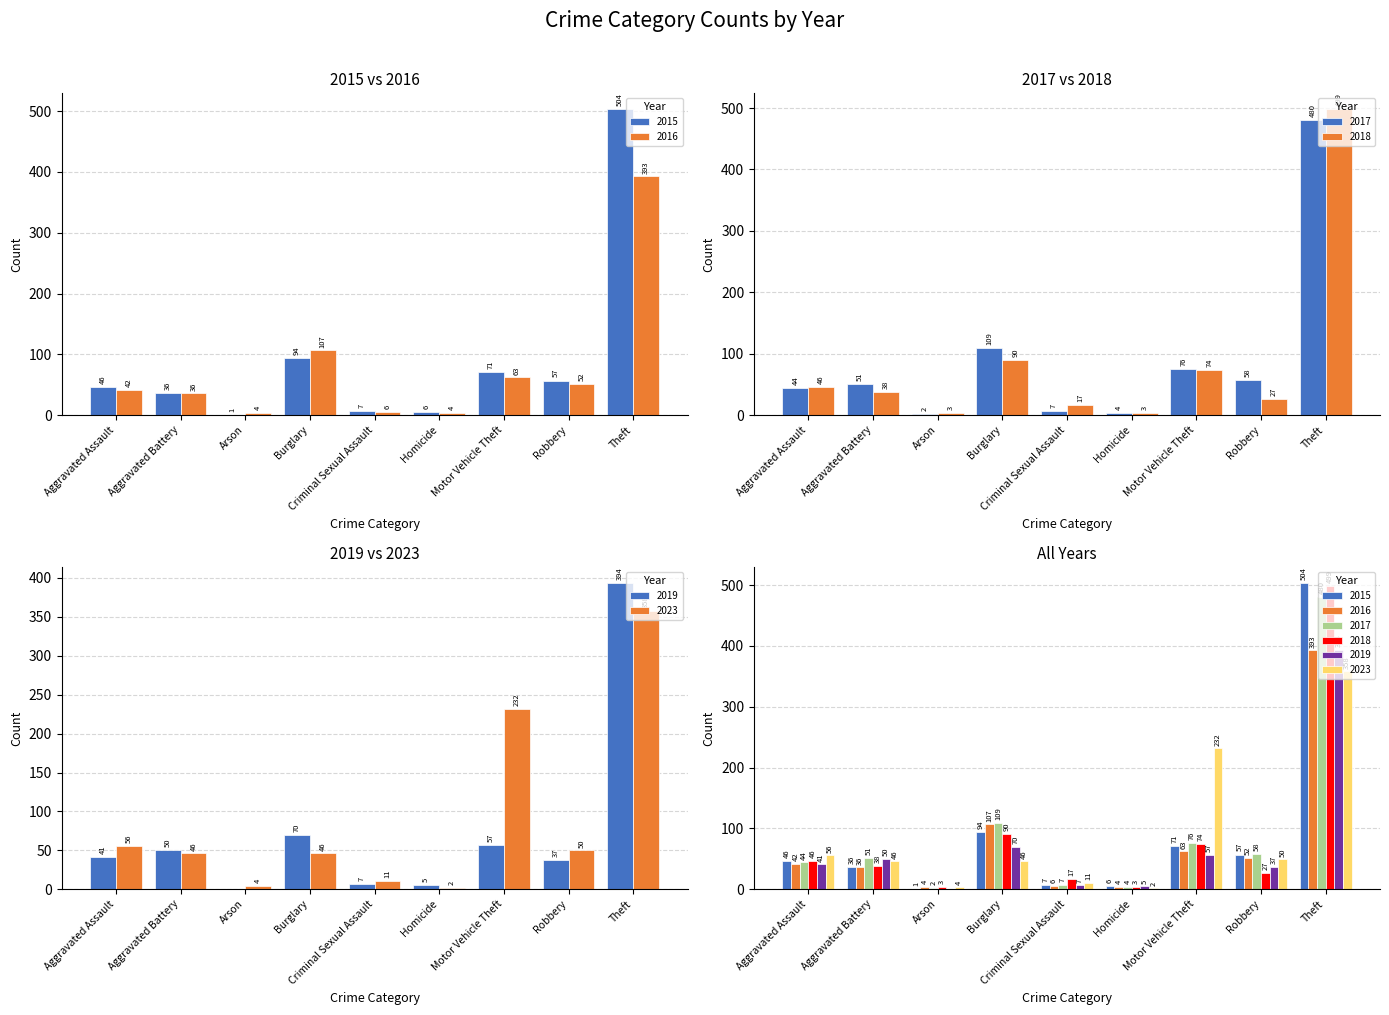

The 2017 series shows 76 at Motor Vehicle Theft. True or false?

True